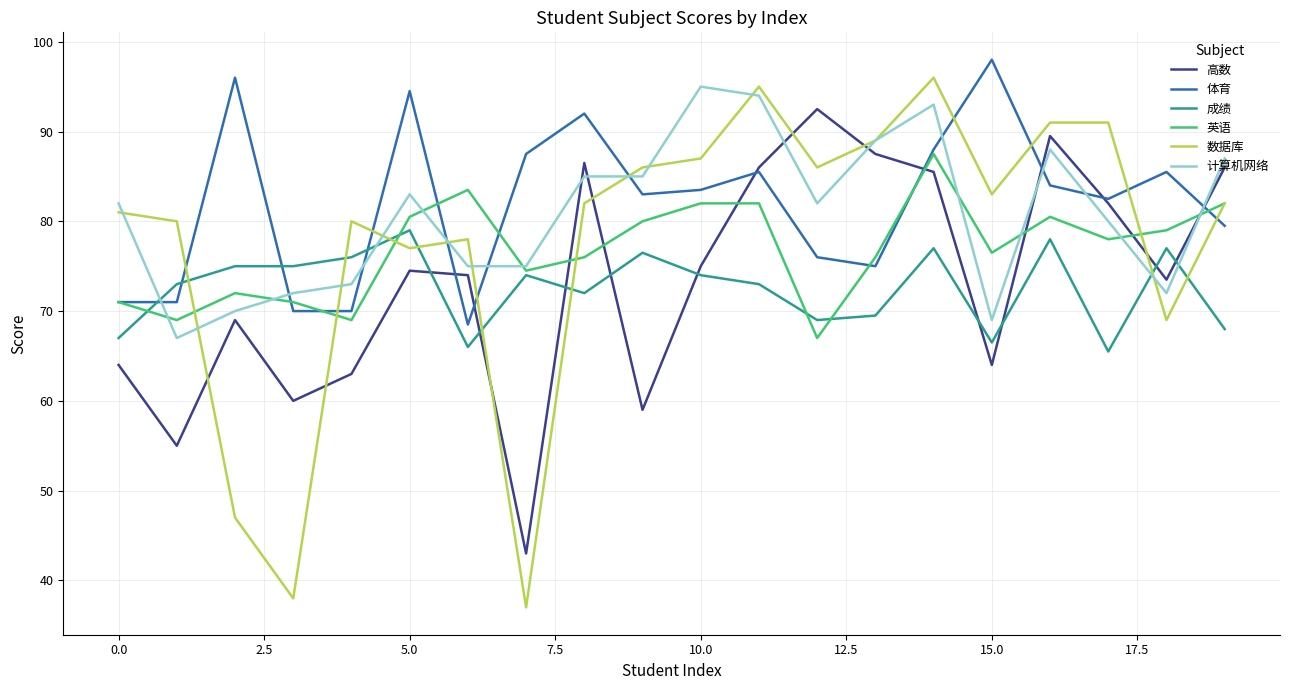

What is the smallest value displayed?

37.0